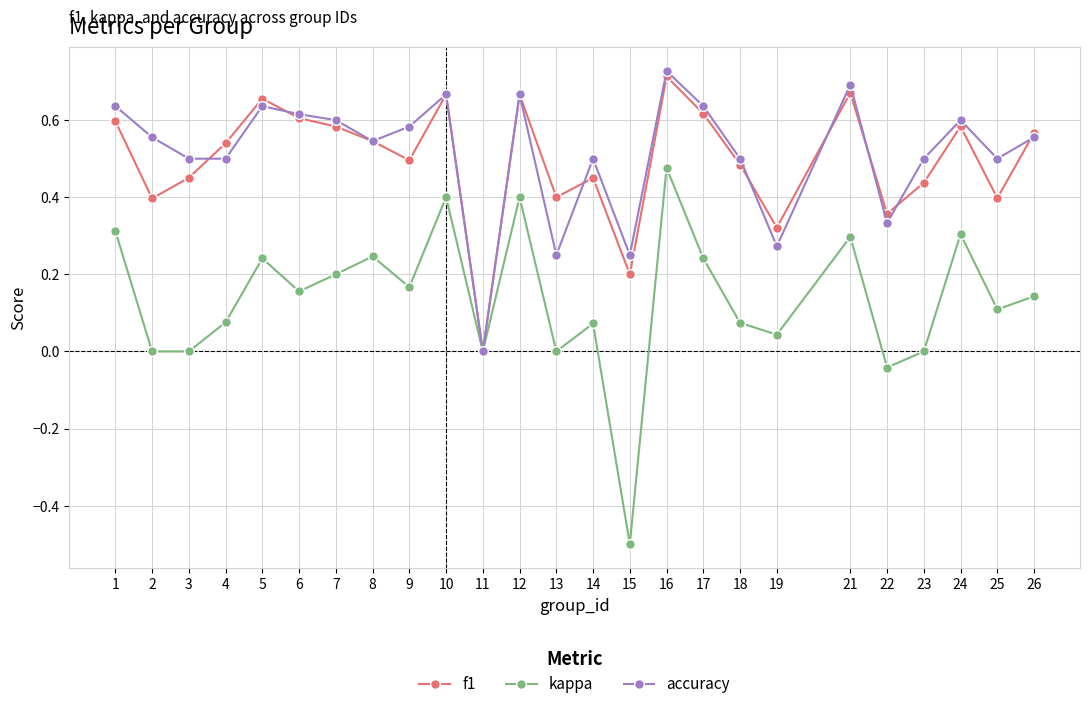

How many series are shown in this chart?

3